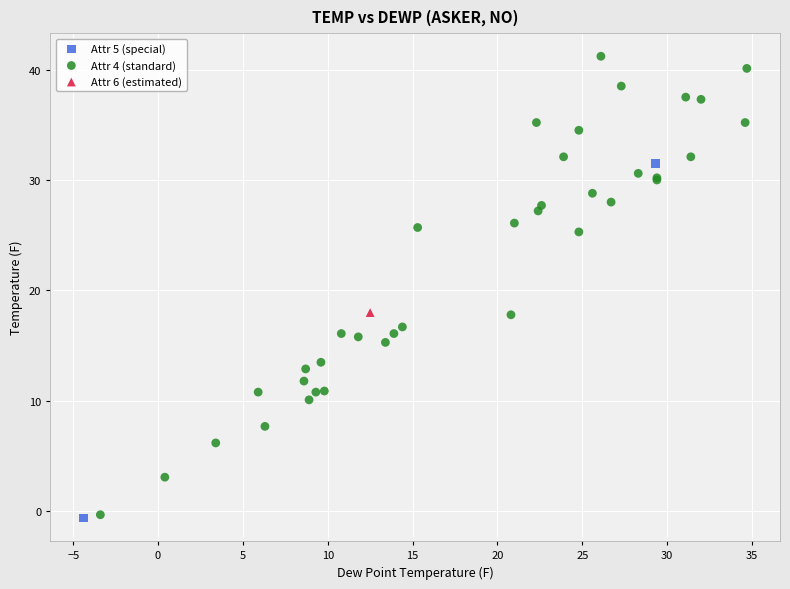

Which series contains the highest Y value?

Attr 4 (standard)